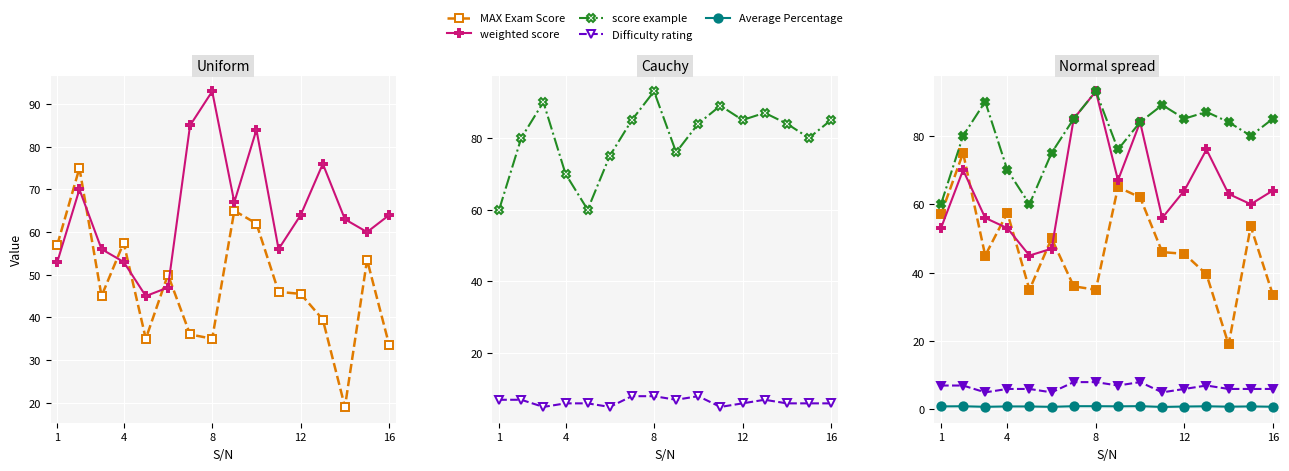

True or false: MAX Exam Score has a value of 4.5 at 13.

False